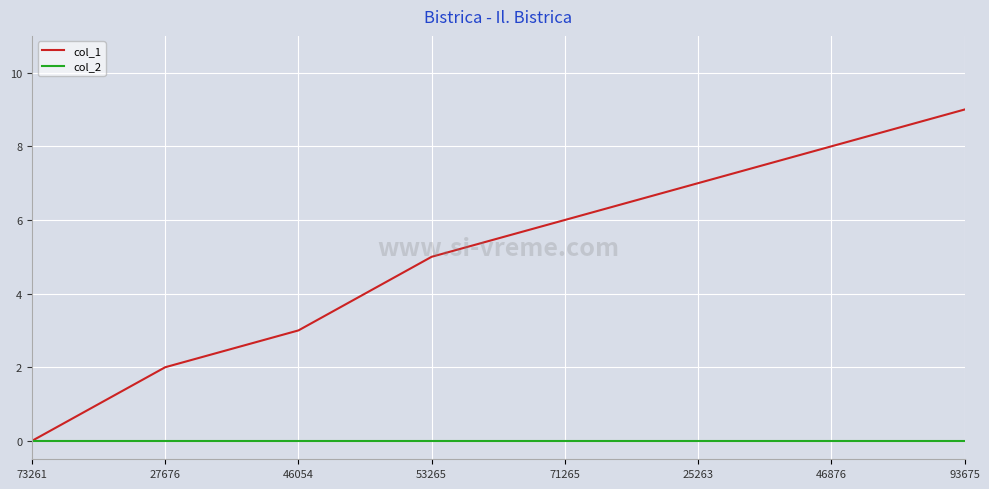

Rank the categories by col_1 value from lowest to highest.

73261, 27676, 46054, 53265, 71265, 25263, 46876, 93675